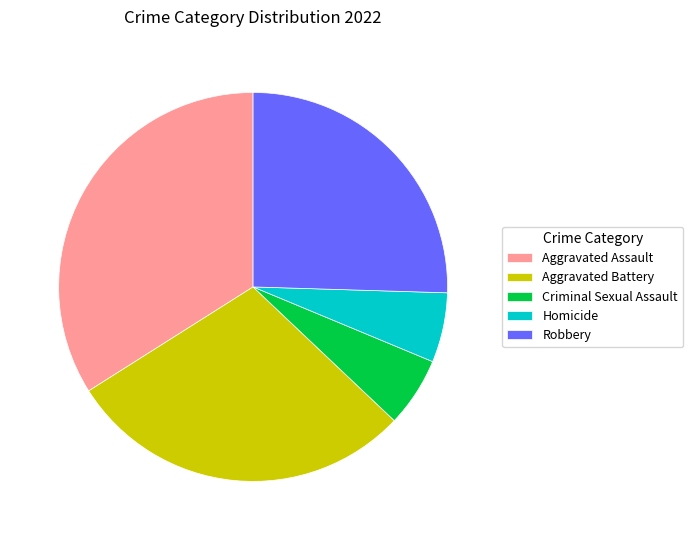

Is the sum of Aggravated Assault and Robbery greater than half?

Yes